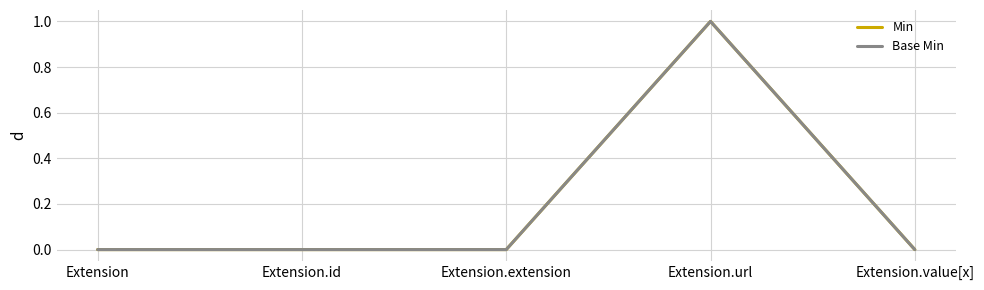

Count the Base Min values in the range 0 to 1.

5